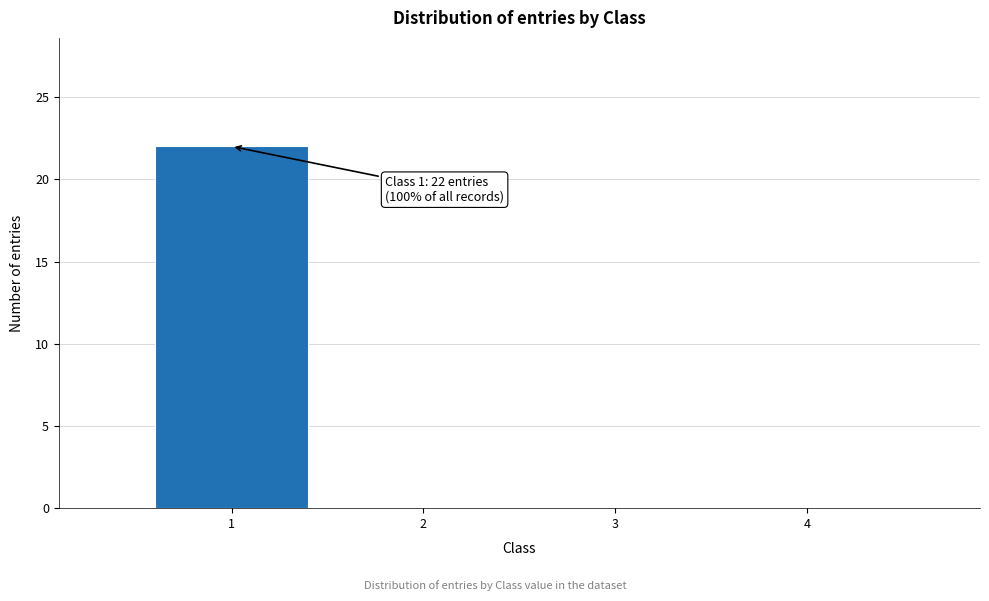

Reading right to left, transcribe all the data shown in this chart.

4=0	3=0	2=0	1=22